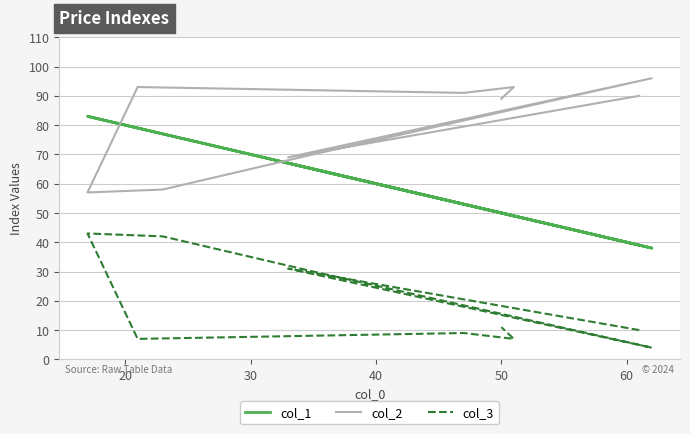

True or false: col_3 has a value of 2 at 30.

False